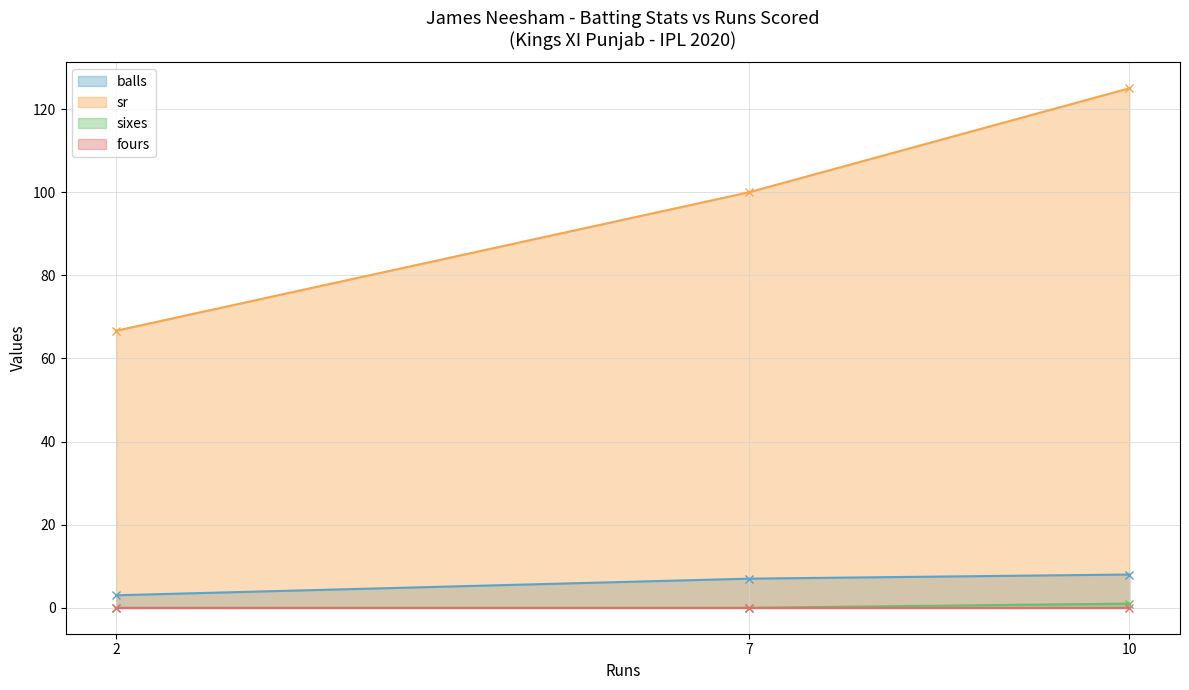

Is it true that fours equals 0.0 at 7?

True